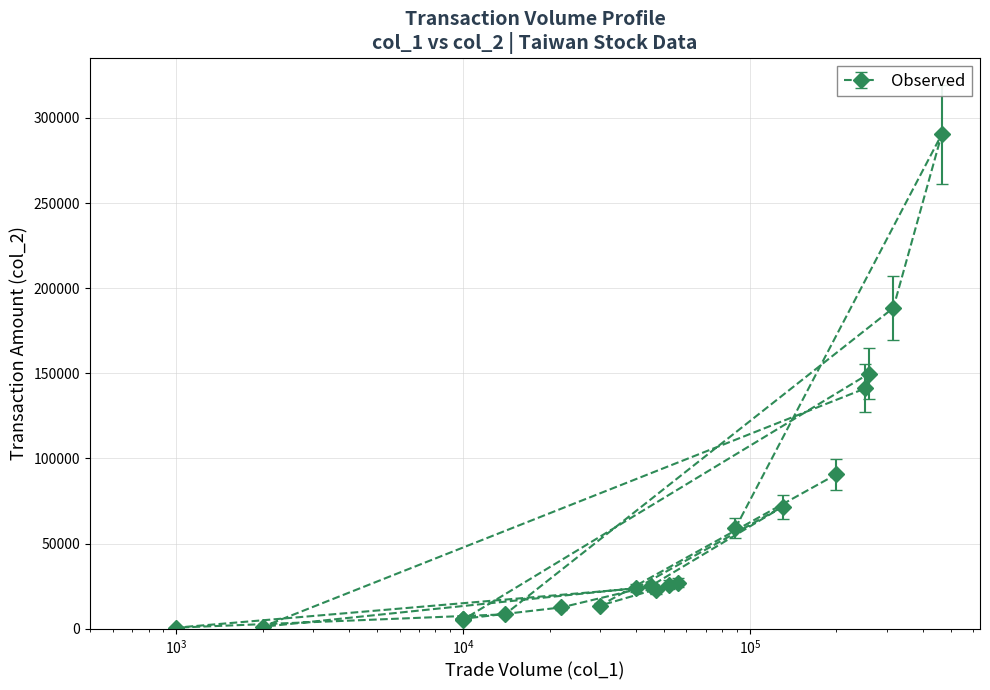

How many lines are shown in the chart?

2